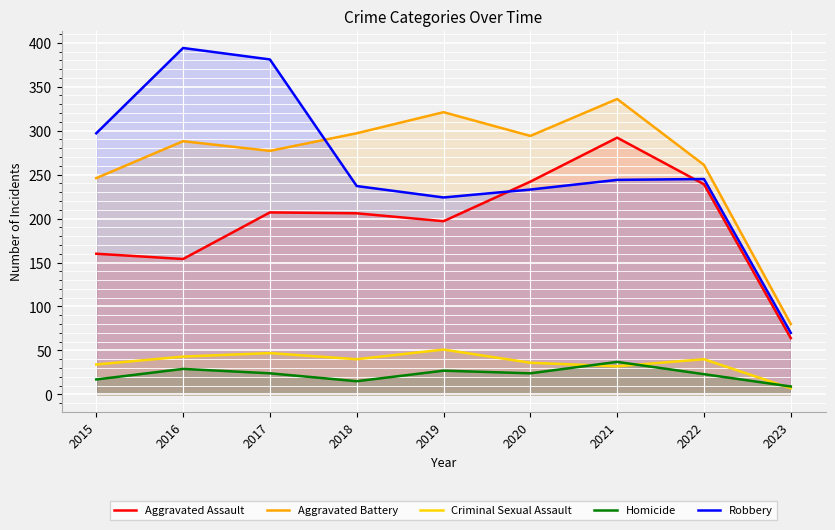

Which series has the largest range (max minus min)?

Robbery